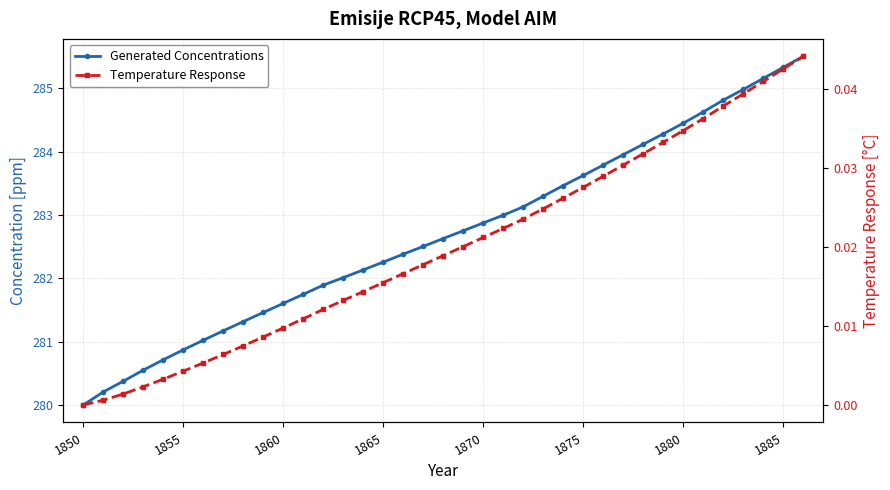

The value of Temperature Response at 1860 is 0.0. True or false?

True